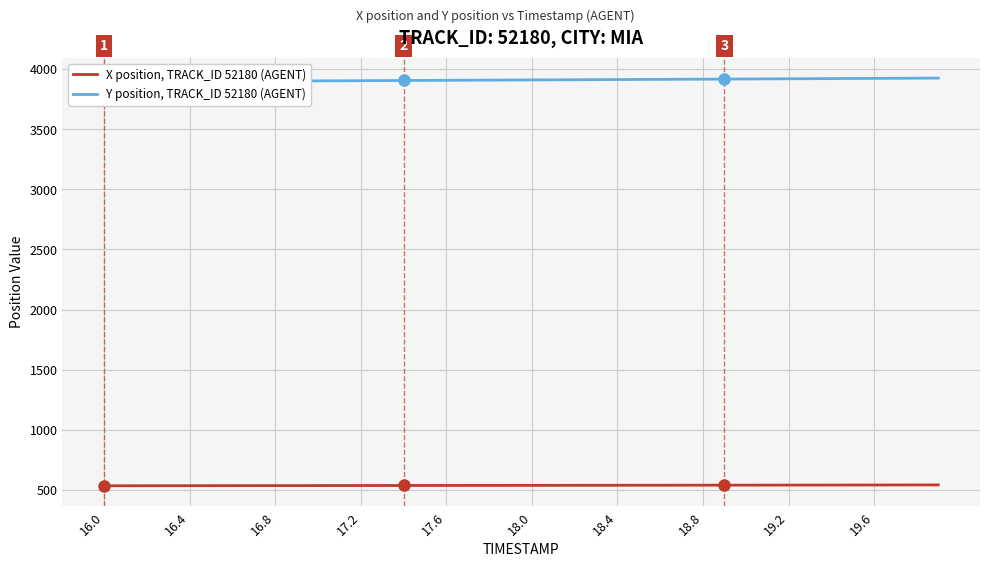

Reading left to right, extract all data points from this chart.

X position, TRACK_ID 52180 (AGENT): 534.0	534.2	534.4	534.5	534.7	534.9	535.1	535.2	535.4	535.6	535.7	535.9	536.1	536.2	536.4	536.6	536.7	536.9	537.1	537.3	537.4	537.6	537.8	538.0	538.2	538.3	538.5	538.7	538.9	539.1	539.3	539.5	539.7	539.9	540.1	540.3	540.5	540.8	541.0	541.2
Y position, TRACK_ID 52180 (AGENT): 3894.9	3895.7	3896.5	3897.2	3898.0	3898.8	3899.6	3900.3	3901.1	3901.9	3902.7	3903.5	3904.2	3905.0	3905.8	3906.6	3907.4	3908.2	3908.9	3909.7	3910.5	3911.3	3912.1	3912.9	3913.7	3914.4	3915.2	3916.0	3916.8	3917.6	3918.4	3919.3	3920.1	3920.9	3921.7	3922.6	3923.4	3924.2	3925.0	3925.8